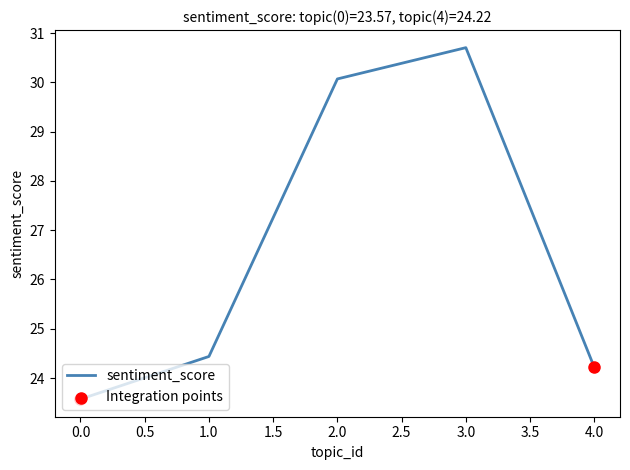

Between 4.0 and 1.0, which is larger?

1.0